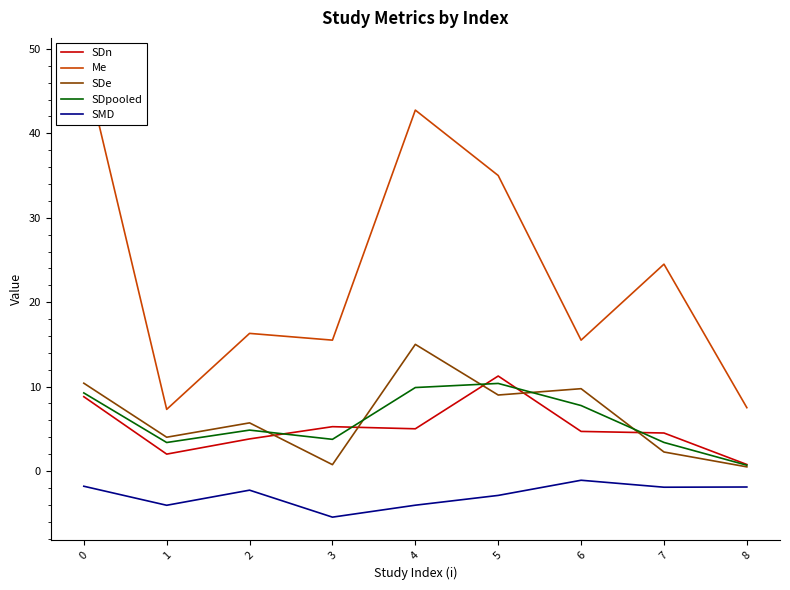

True or false: SDpooled and Me cross at least once.

False